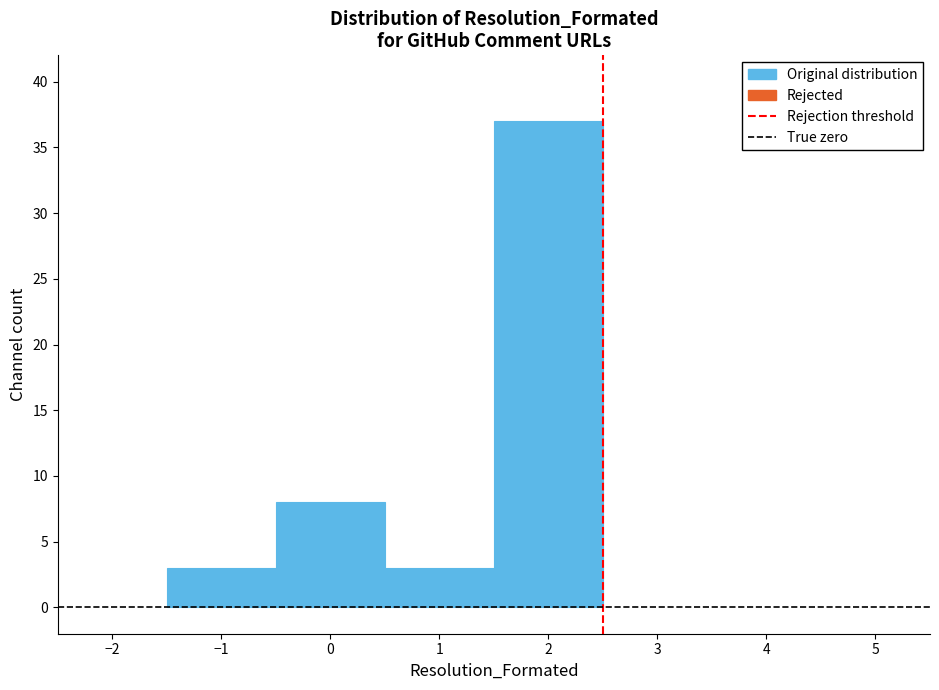

Over which range of the x-axis is the bar tallest?

1.5 to 2.5